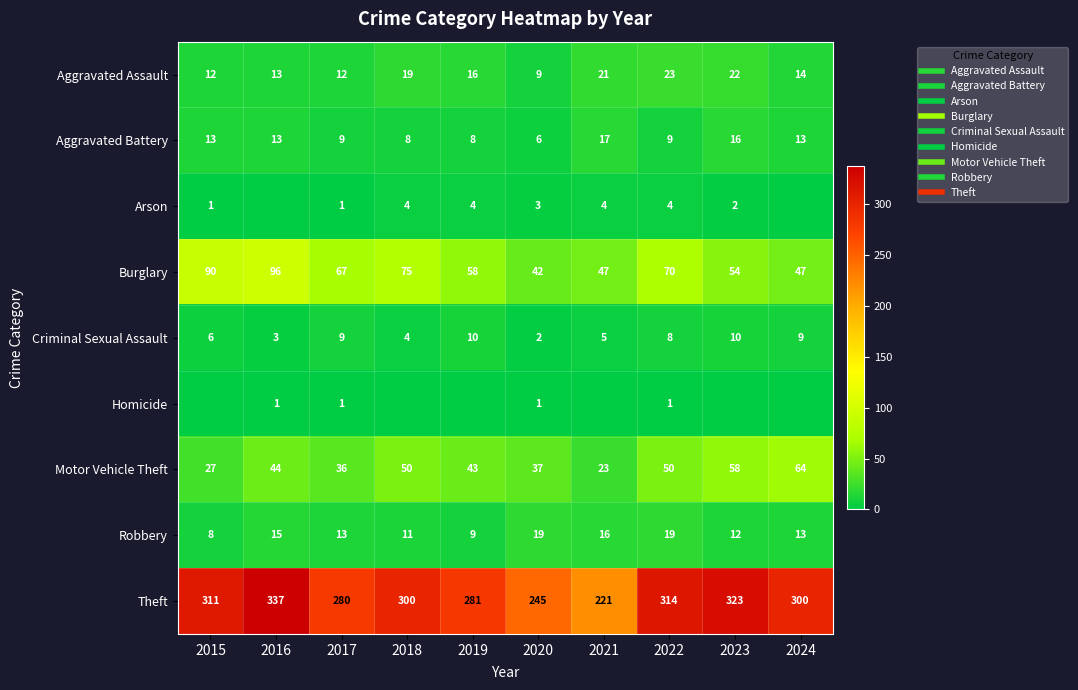

Which series has the largest total across all categories?

Theft